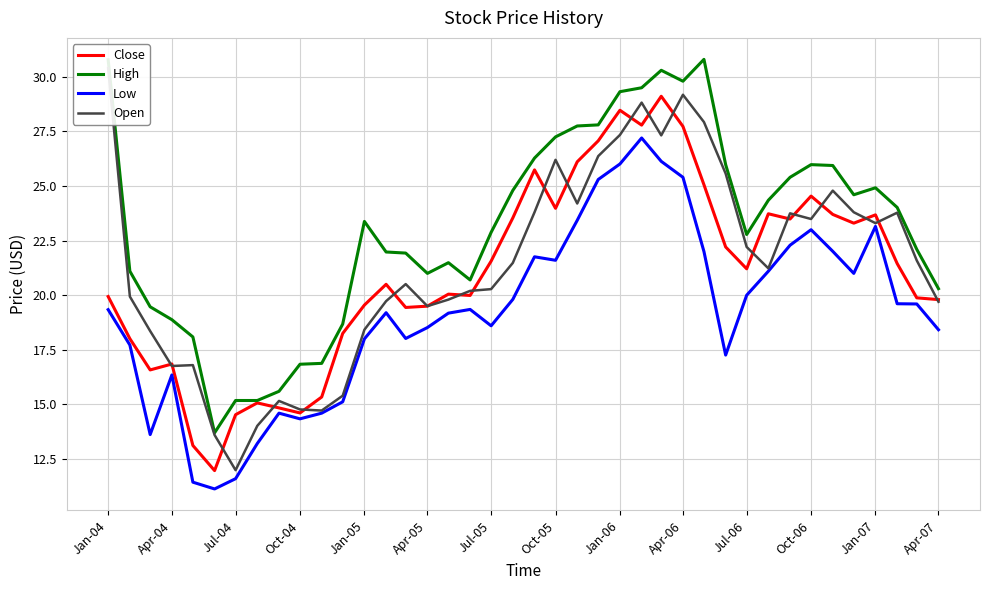

Is it true that Low equals 25.4 at Apr-06?

True